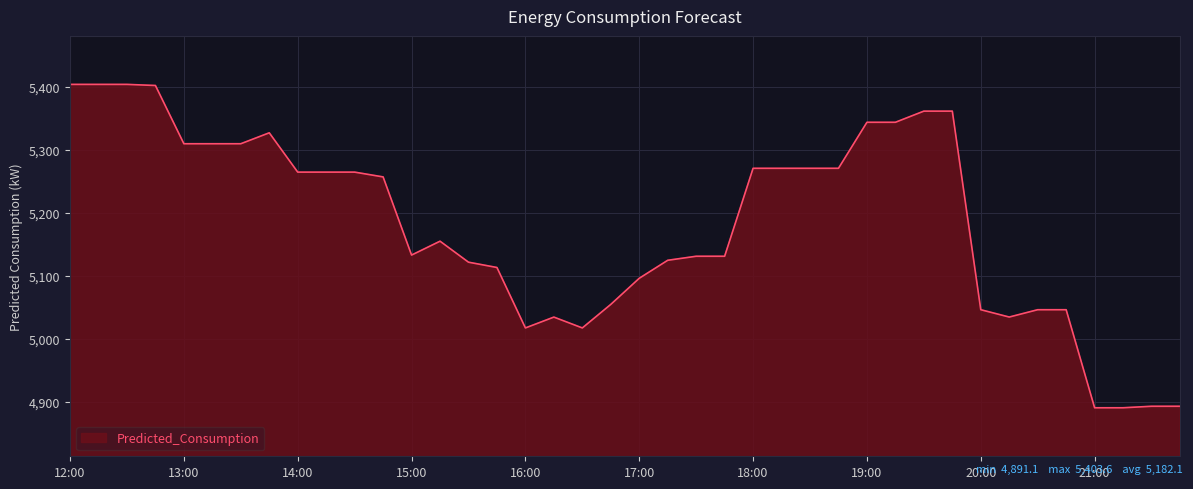

What is the maximum value shown in the chart?

5403.6